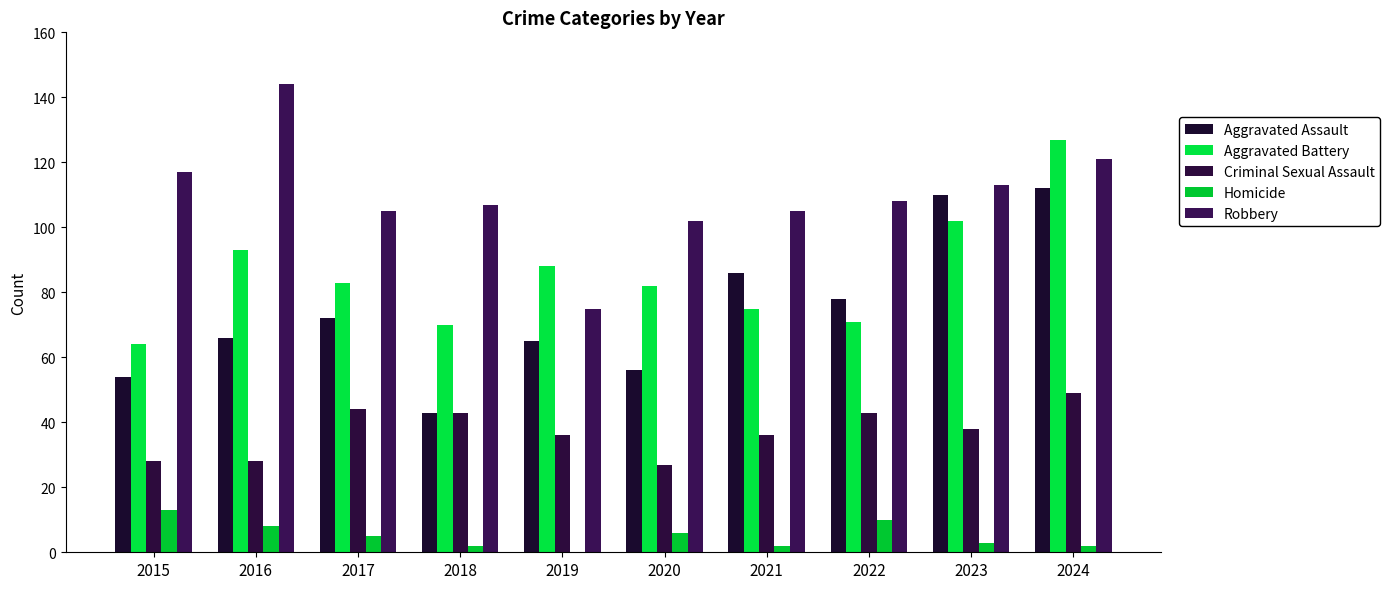

Which category has the lowest value across all series?

2019